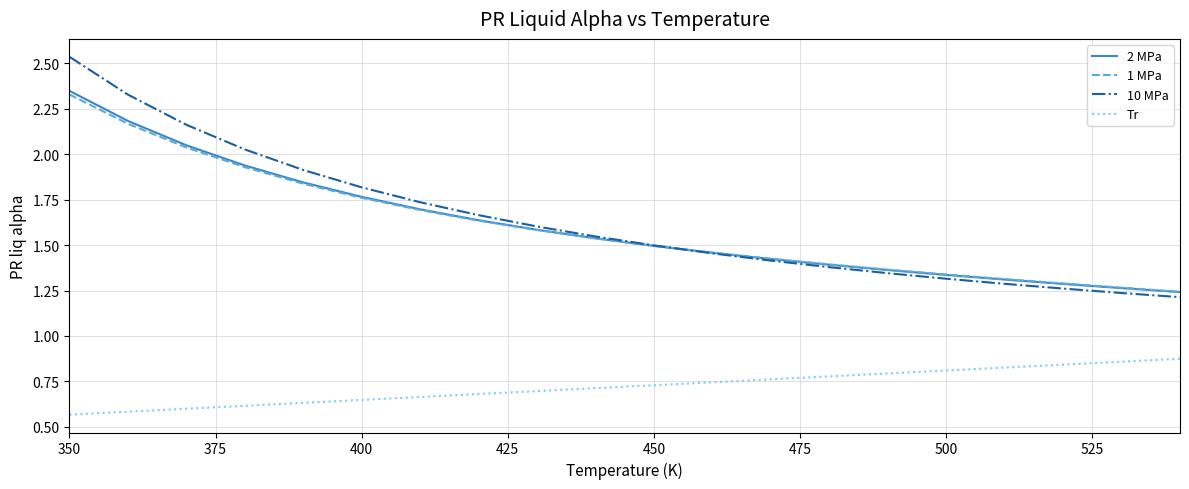

Which series has the widest spread of values?

10 MPa